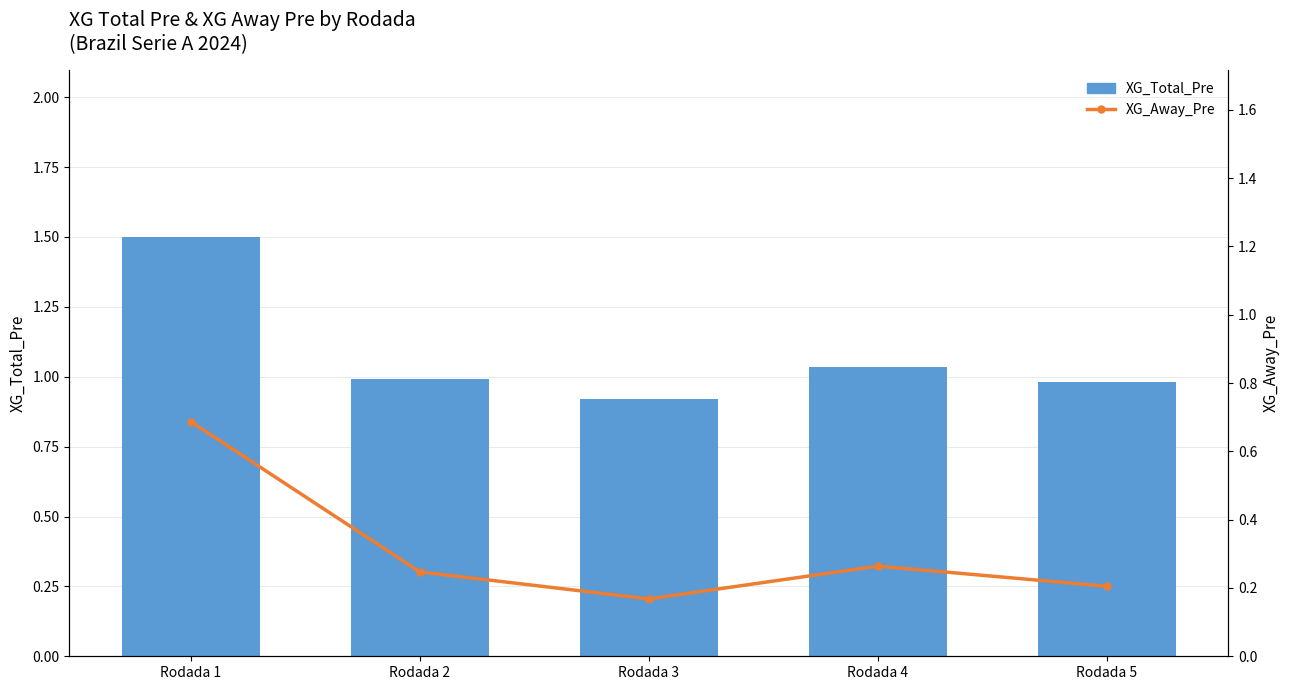

What is the difference between the second highest and minimum values in the XG_Total_Pre series?

0.1